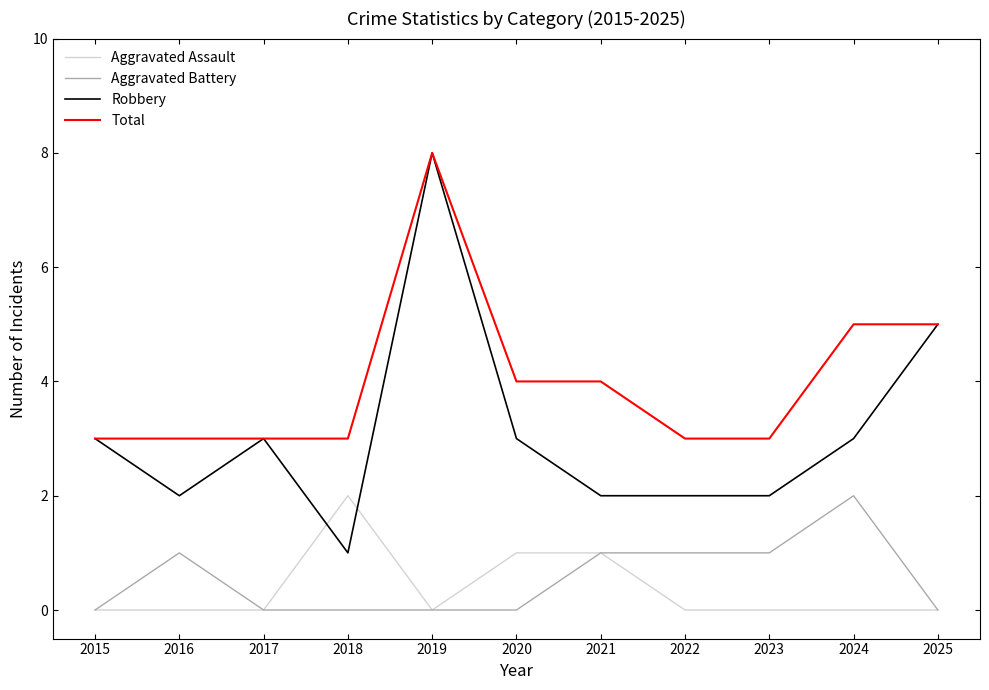

Does the chart display data point markers on the line(s)?

No